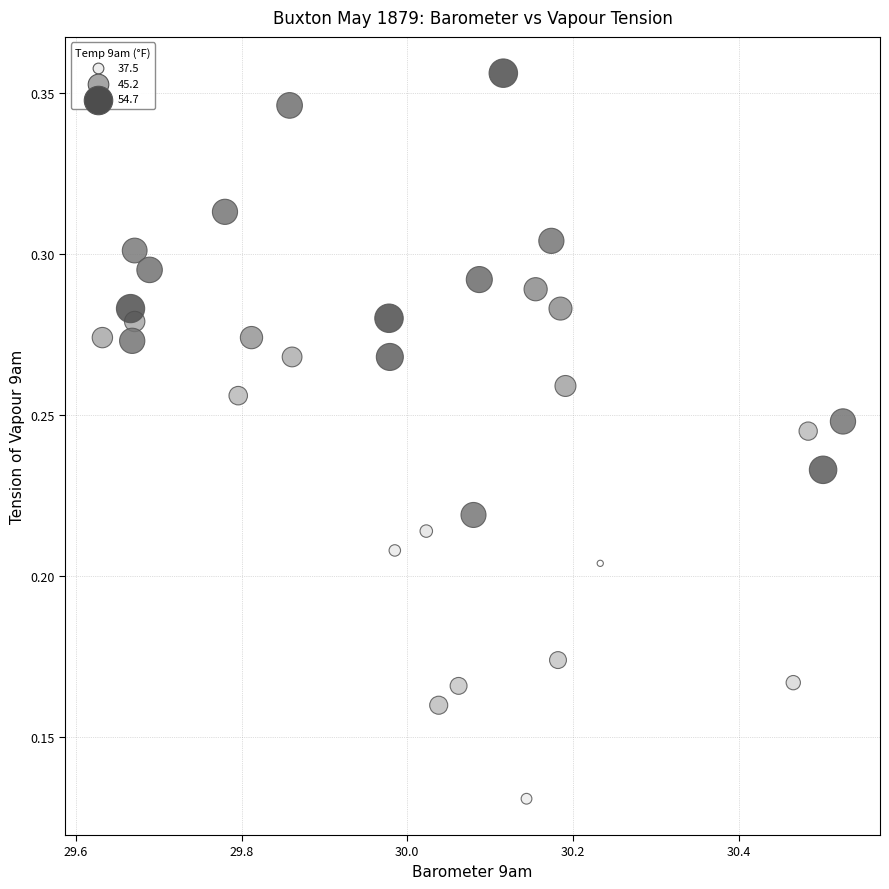

What is the range of X values (max minus min)?

0.9